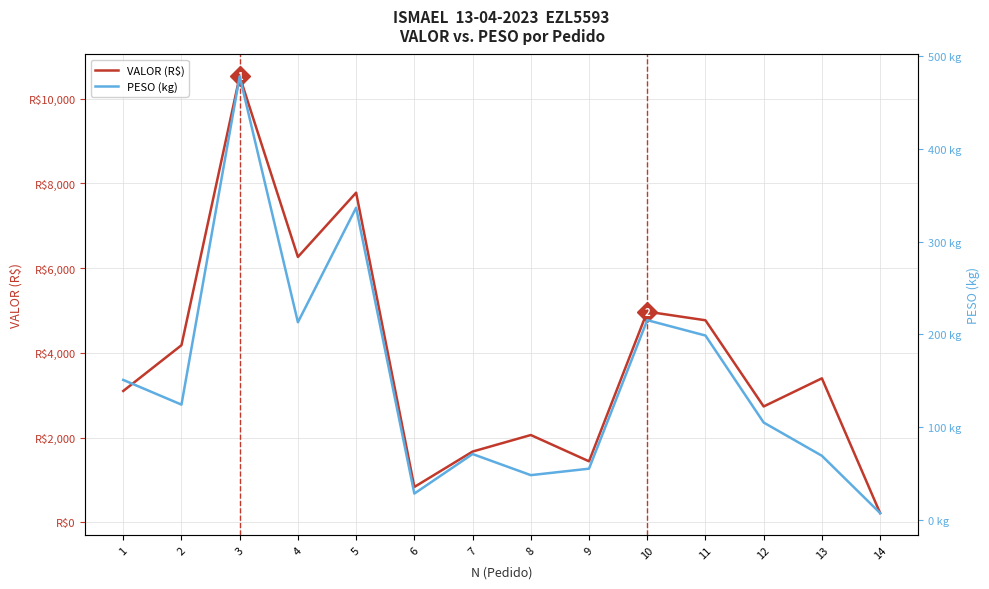

True or false: PESO (kg) and VALOR (R$) intersect in this chart.

False